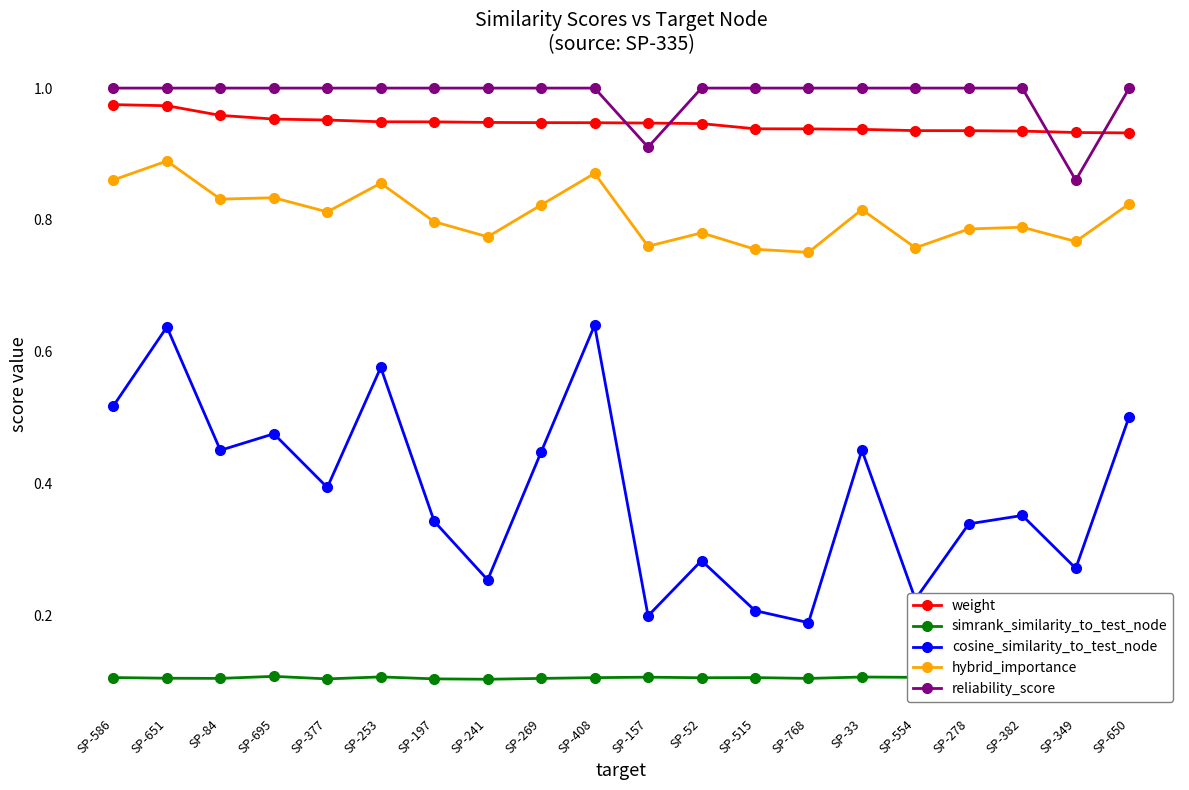

What is the label of the 15th point from the right?

SP-253